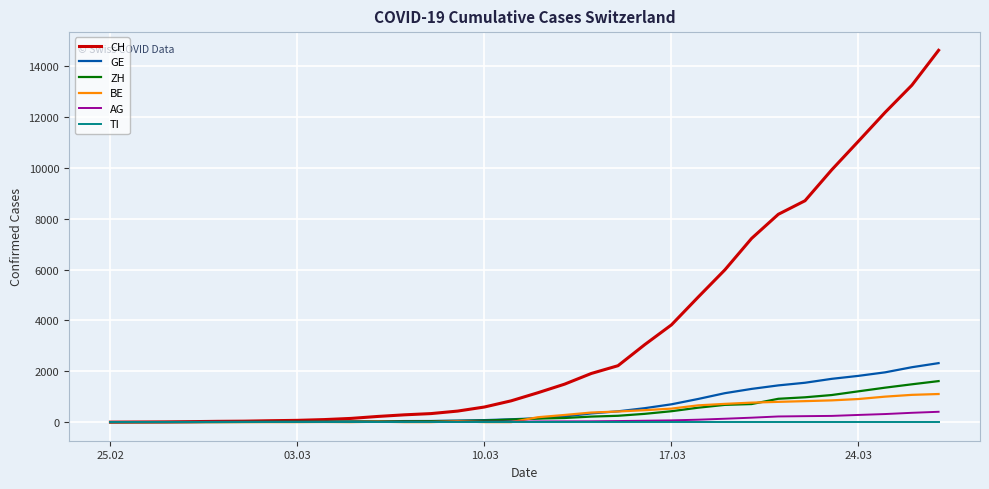

Which series has the largest total across all categories?

CH